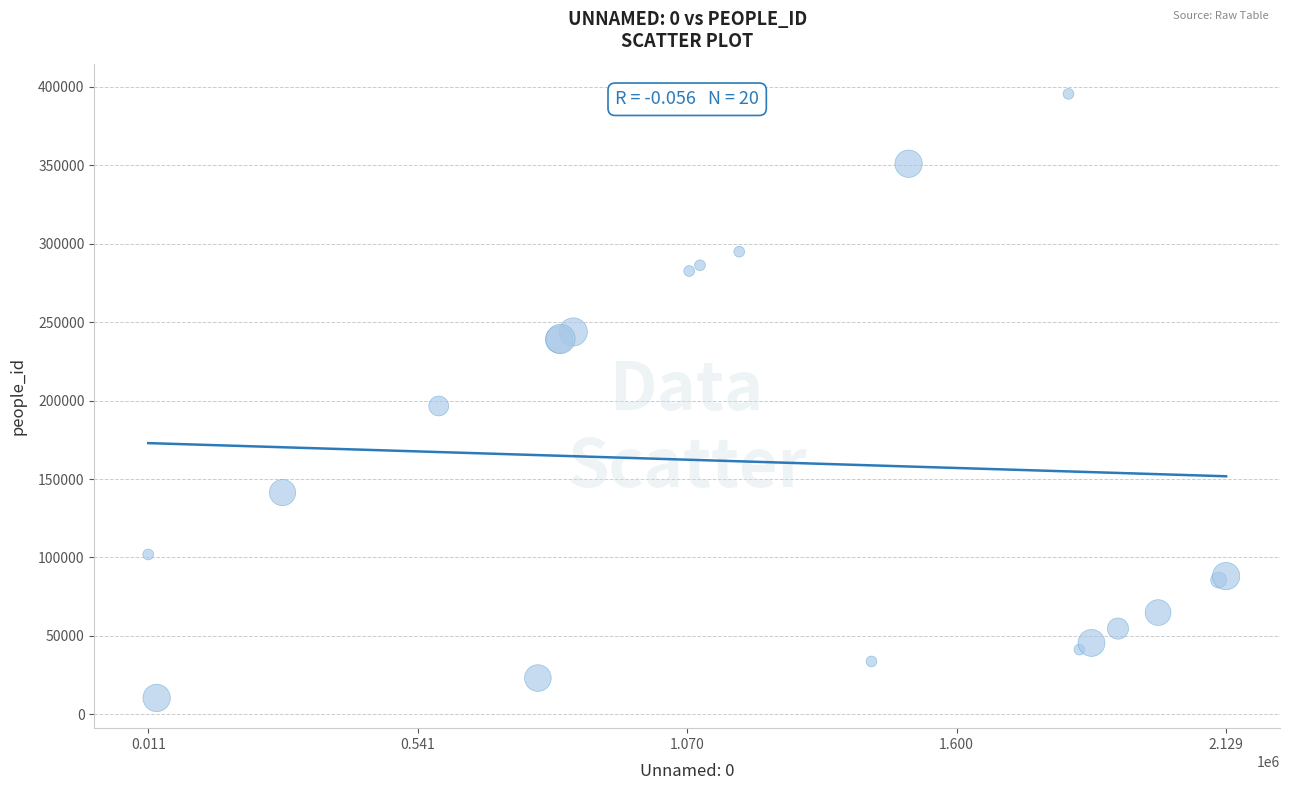

What Y value in the scatter plot is closest to 202987?

196566